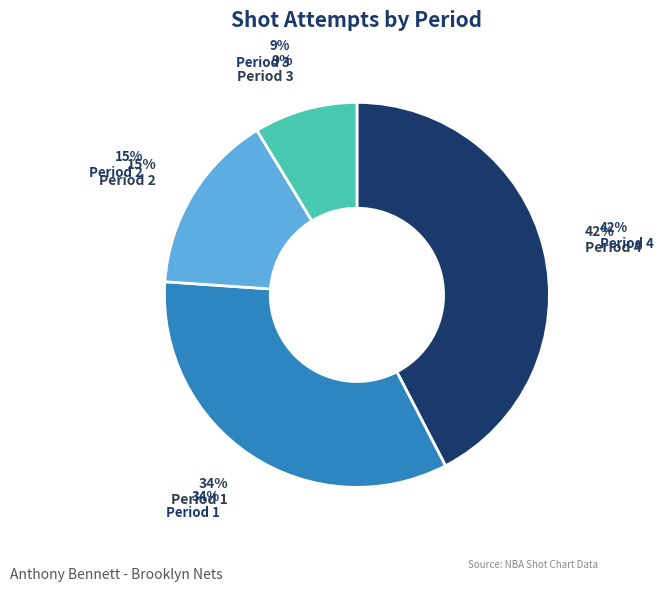

Does Period 3 account for over 50% of the chart?

No